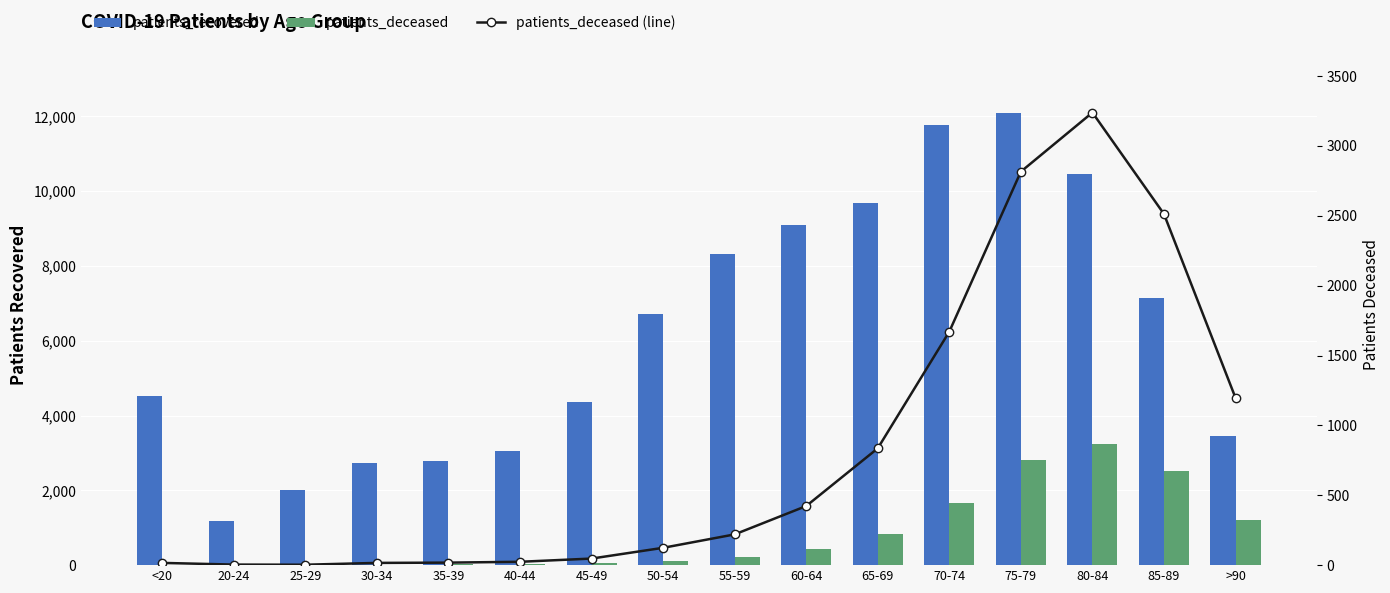

At which category is the sum across all series the highest?

75-79